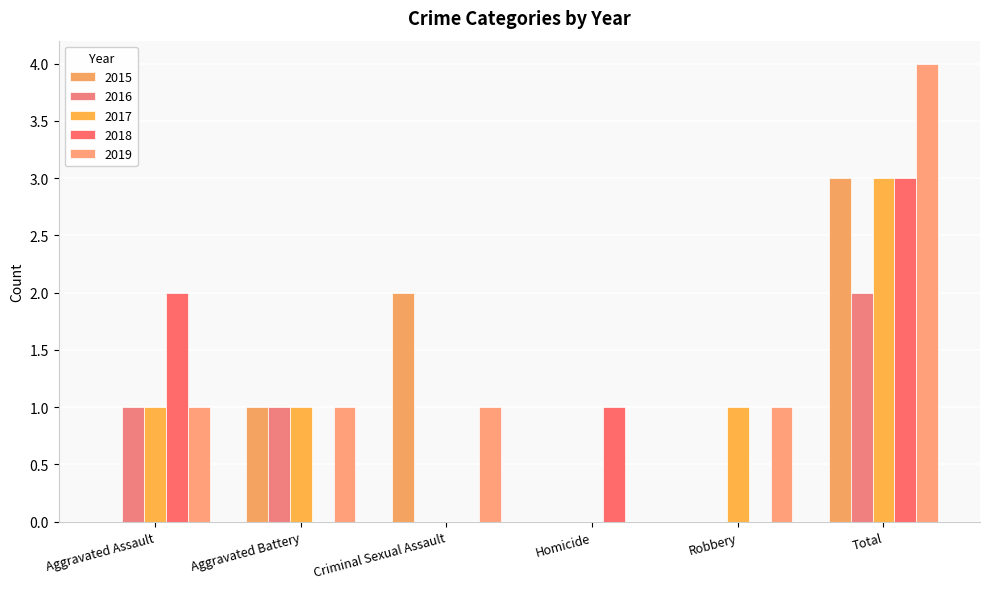

Does the chart contain stacked bars?

No